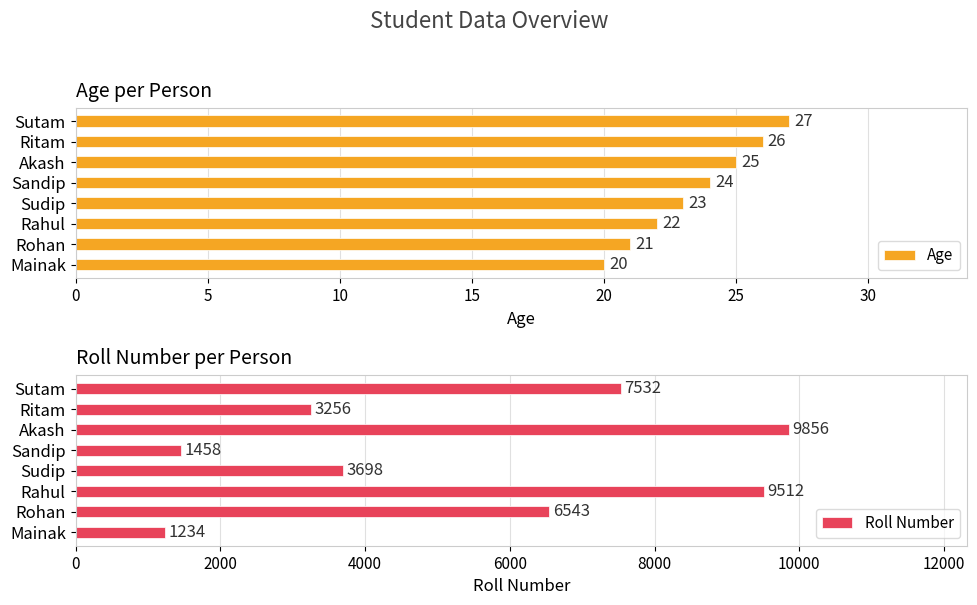

The value of Roll Number at Akash is 9856. True or false?

True